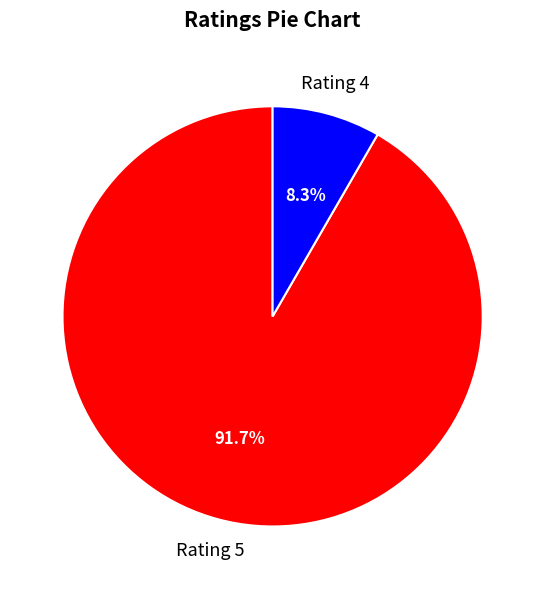

Does any single category account for the majority?

Yes